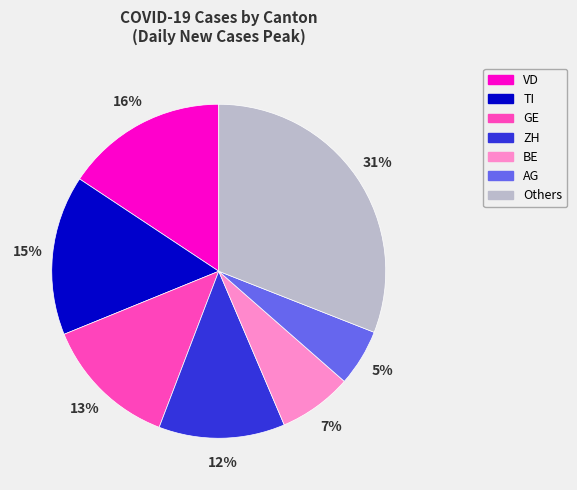

To the nearest percent, what is the average slice percentage?

14%